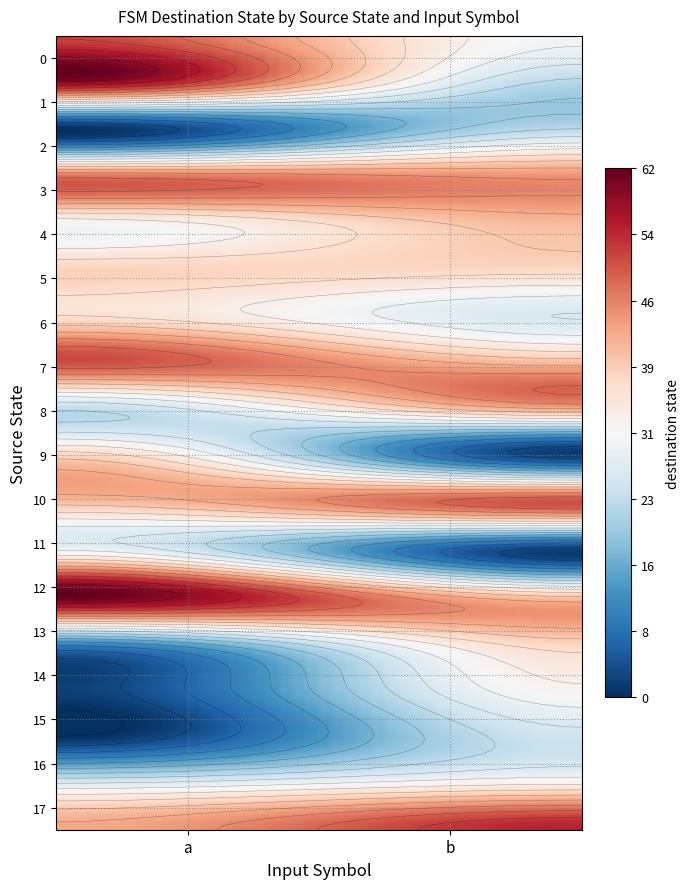

What is the difference between the maximum and minimum values in the 5 series?

1